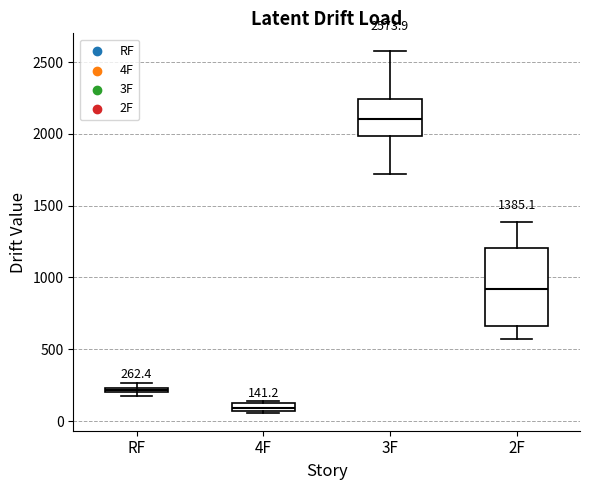

Which box has the highest median line?

3F